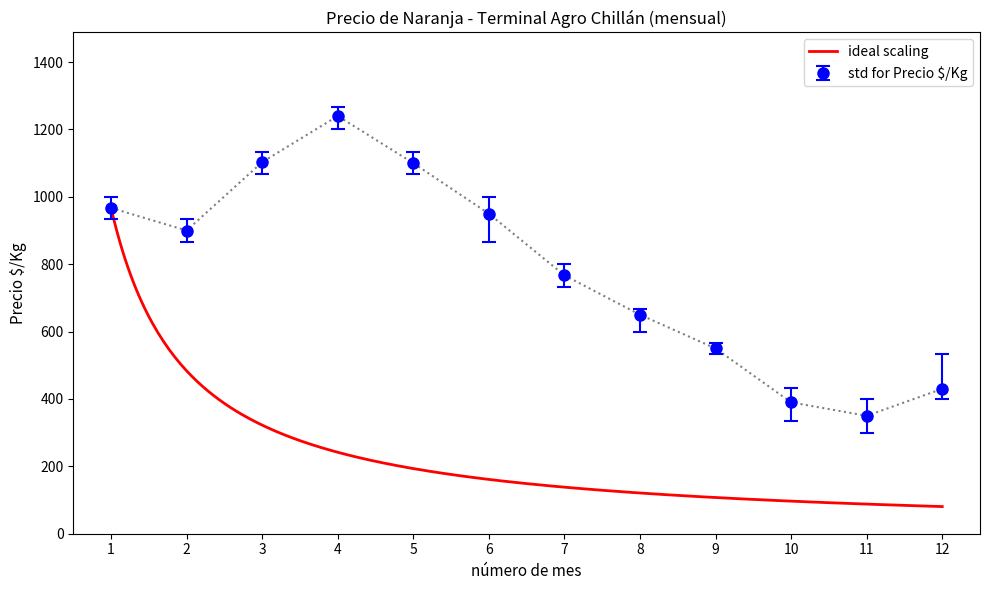

True or false: Precio máximo and Precio promedio ponderado intersect in this chart.

False